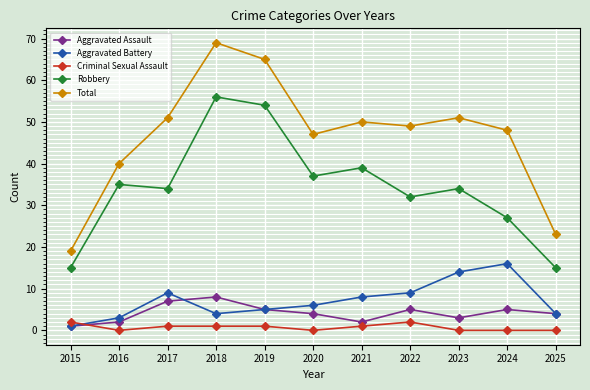

Where does the Aggravated Battery series first go above 6?

2017